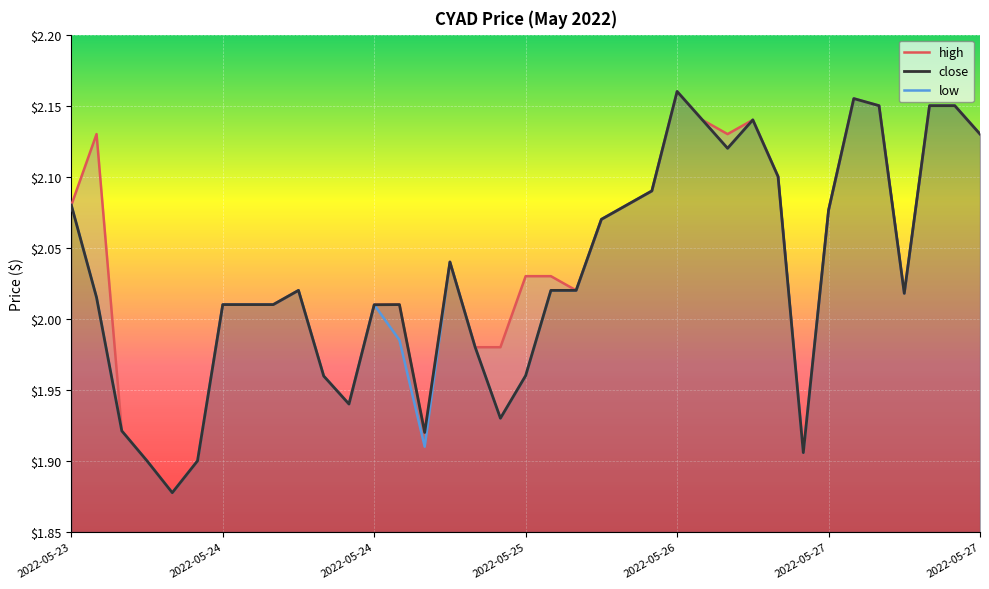

At 23, list the series in order from smallest to largest.

high, close, low